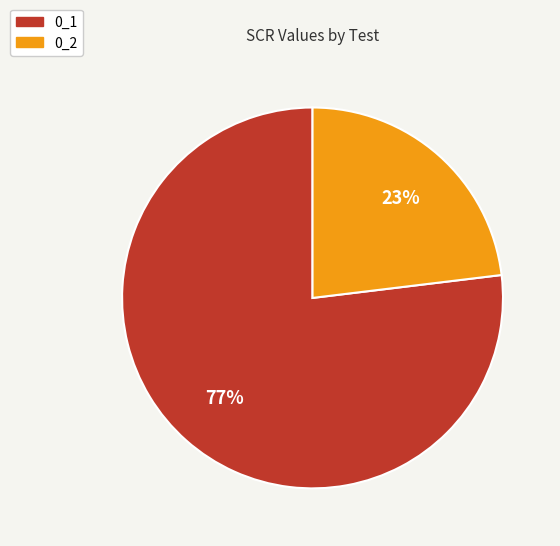

Which category has the smallest portion of the pie?

0_2